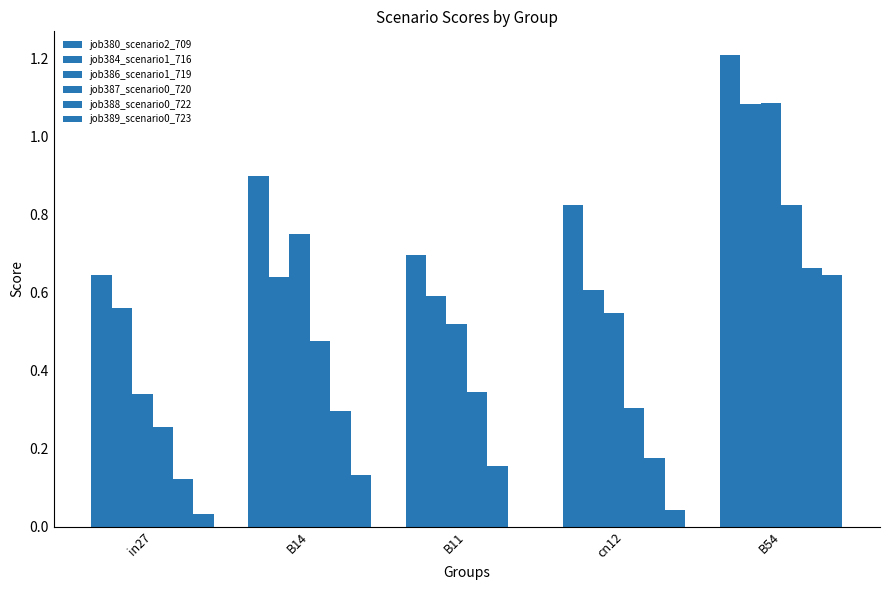

Which category has the lowest value in the job388_scenario0_722 series?

in27